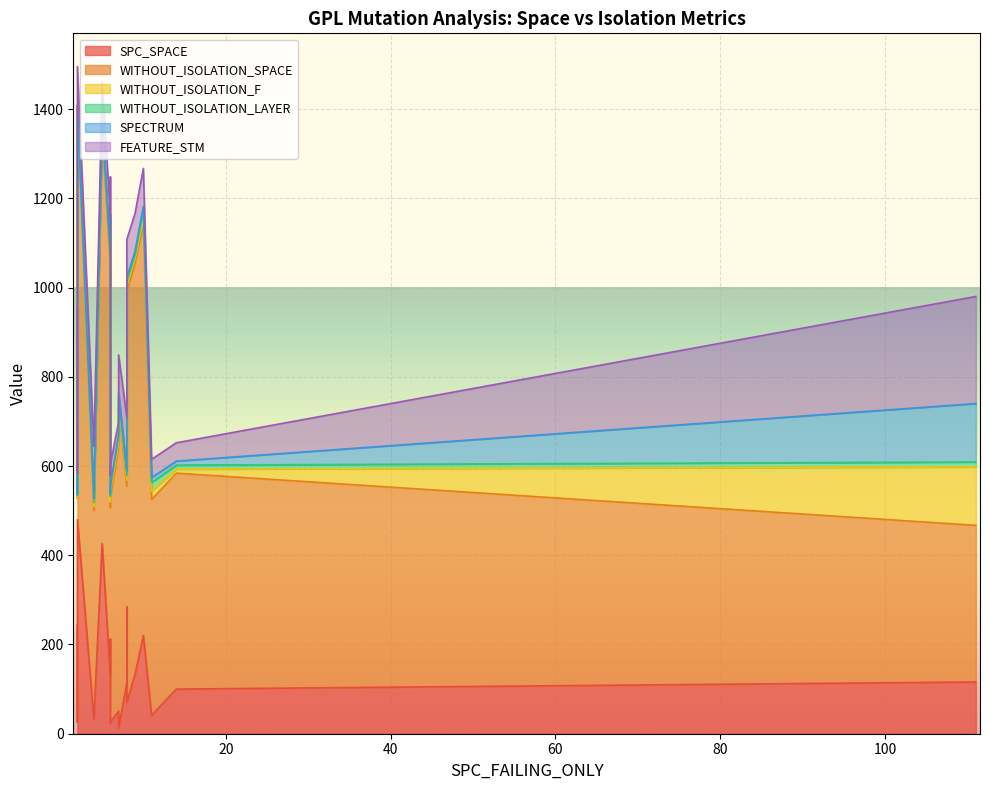

Reading left to right, list all the values displayed in this chart.

SPC_SPACE: 9=134	4=32	2=243	111=116	8=114	2=26	7=13	2=480	8=70	6=212	14=100	7=51	6=128	6=135	8=284	10=220	5=426	11=41	6=23	6=26
WITHOUT_ISOLATION_SPACE: 9=921	4=468	2=666	111=351	8=441	2=502	7=721	2=921	8=921	6=918	14=484	7=592	6=921	6=921	8=591	10=921	5=921	11=484	6=484	6=502
WITHOUT_ISOLATION_F: 9=10	4=9	2=4	111=131	8=13	2=3	7=13	2=3	8=13	6=11	14=9	7=11	6=10	6=14	8=13	10=15	5=10	11=19	6=13	6=16
WITHOUT_ISOLATION_LAYER: 9=7	4=9	2=4	111=11	8=10	2=3	7=7	2=3	8=8	6=11	14=9	7=11	6=7	6=11	8=13	10=15	5=7	11=19	6=13	6=9
SPECTRUM: 9=10	4=9	2=4	111=131	8=10	2=3	7=10	2=3	8=11	6=11	14=9	7=5	6=10	6=10	8=13	10=11	5=10	11=11	6=5	6=4
FEATURE_STM: 9=85	4=117	2=33	111=240	8=121	2=47	7=85	2=85	8=85	6=85	14=41	7=29	6=85	6=85	8=30	10=85	5=85	11=41	6=41	6=47